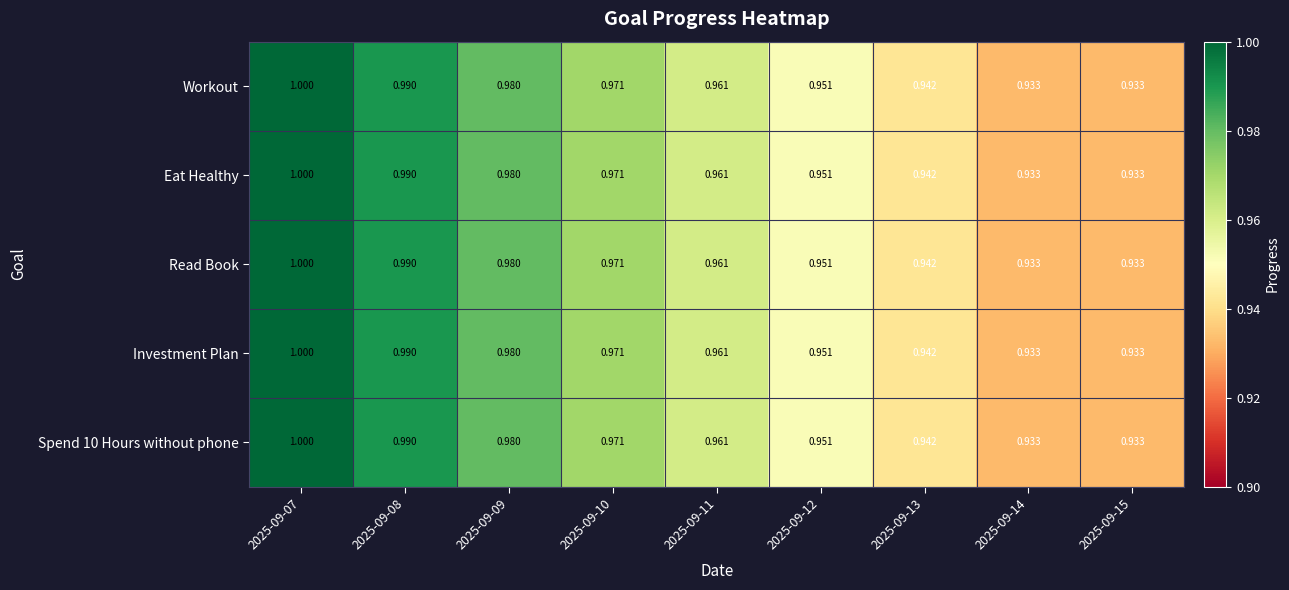

Is the value of Read Book at 2025-09-12 greater than the value of Investment Plan at 2025-09-08?

No